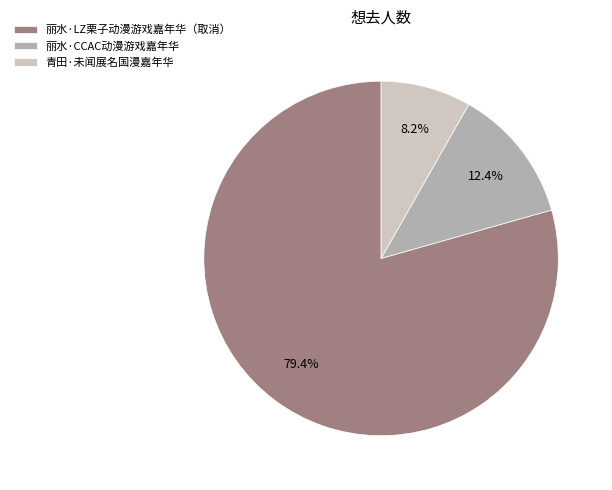

What is the ratio of the value at 青田·未闻展名国漫嘉年华 to the value at 丽水·CCAC动漫游戏嘉年华?

0.7